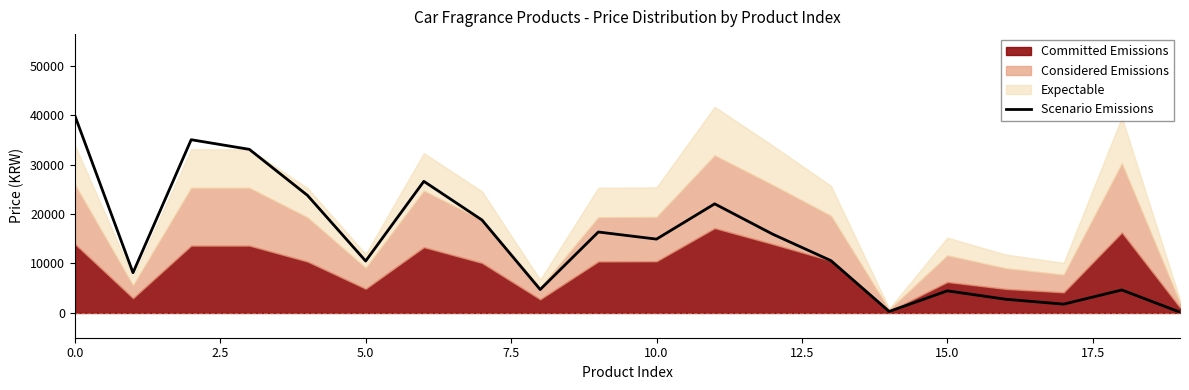

True or false: the data shows 105.7 at 19.

False